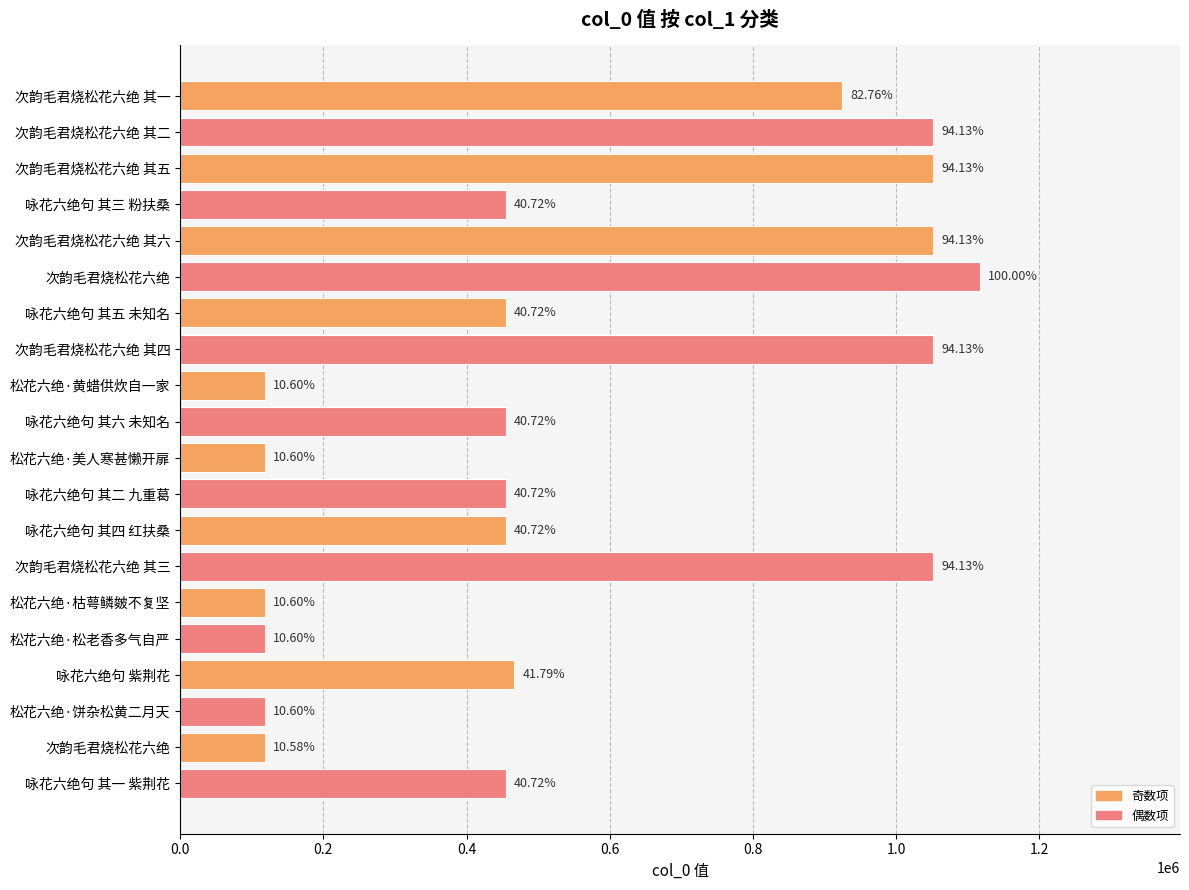

Does the chart contain any negative values?

No